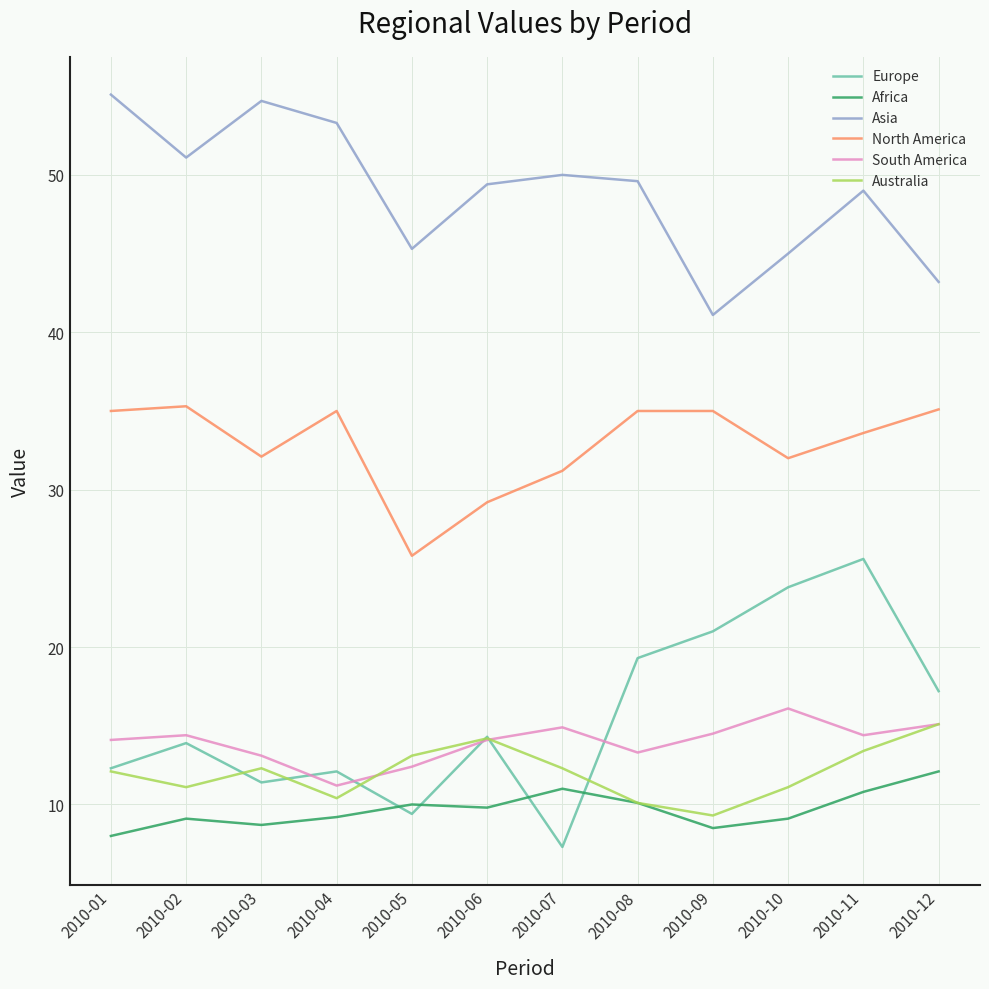

List the series in order of their peak value, lowest first.

Africa, Australia, South America, Europe, North America, Asia